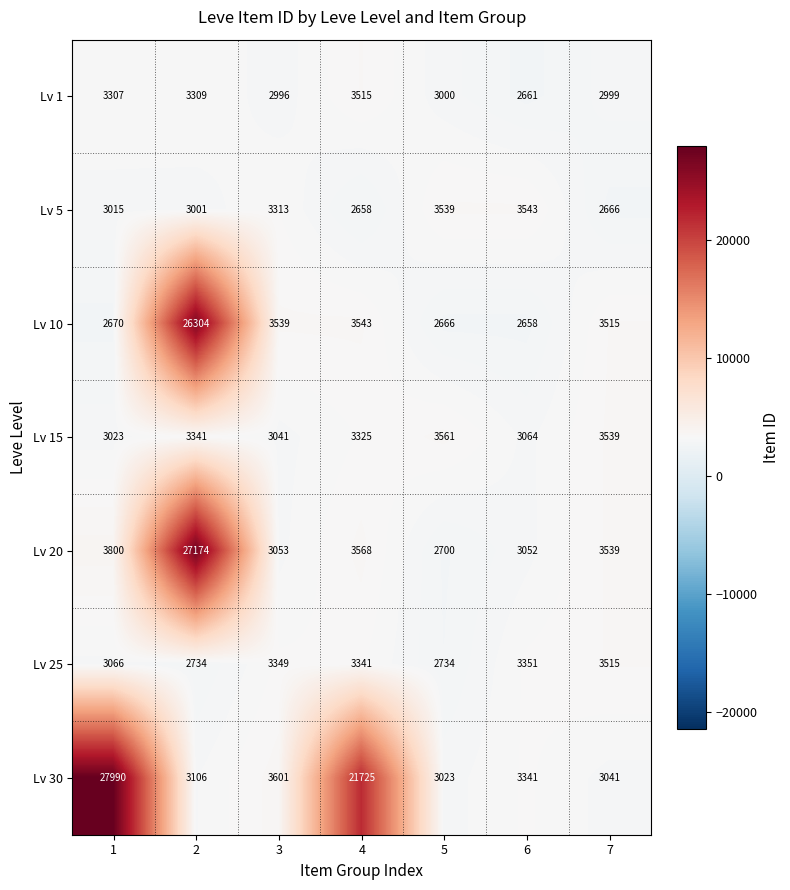

The Lv 5 series shows 3001 at 2. True or false?

True